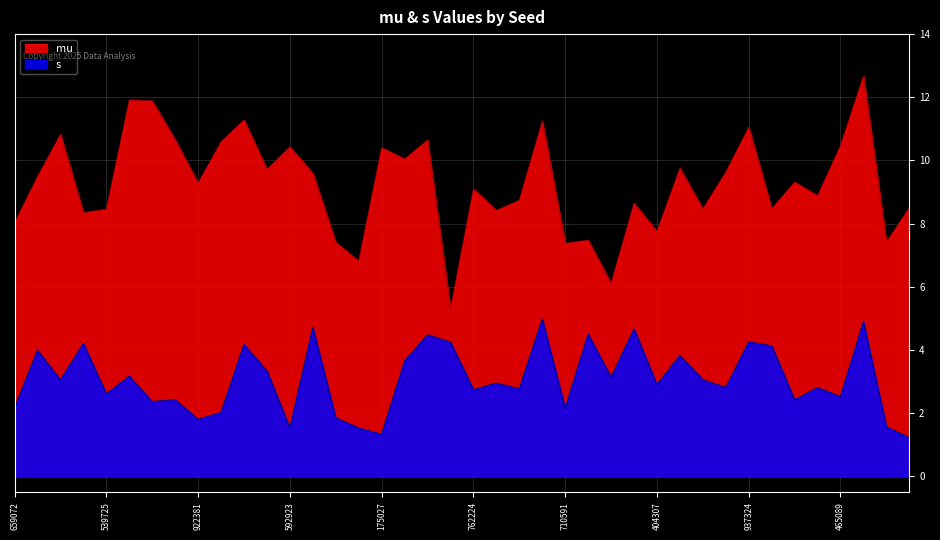

At which category does mu reach its first local peak?

357973498